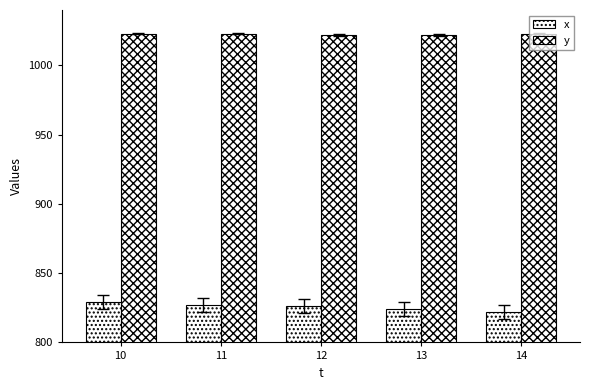

List the labels in order of y value, smallest first.

12, 13, 10, 11, 14